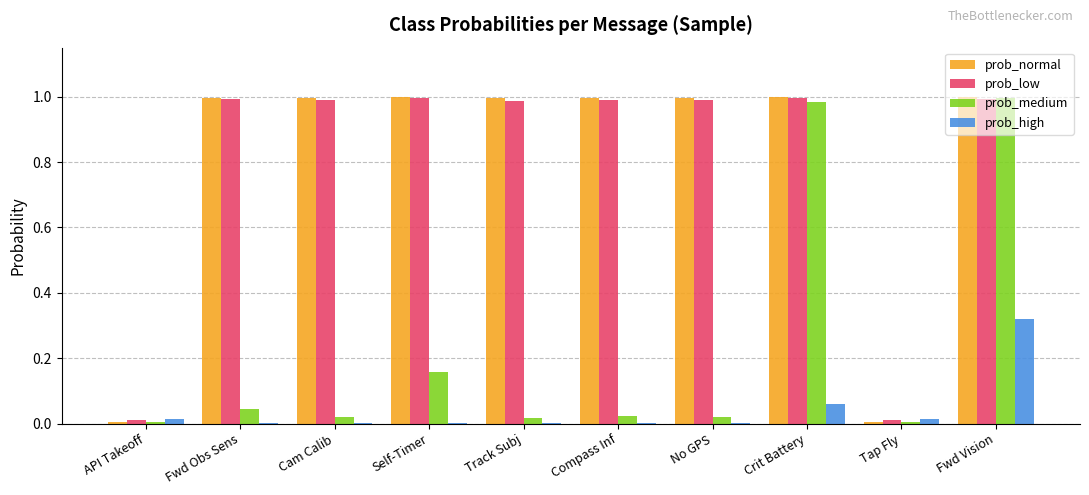

Which series has the largest range (max minus min)?

prob_normal